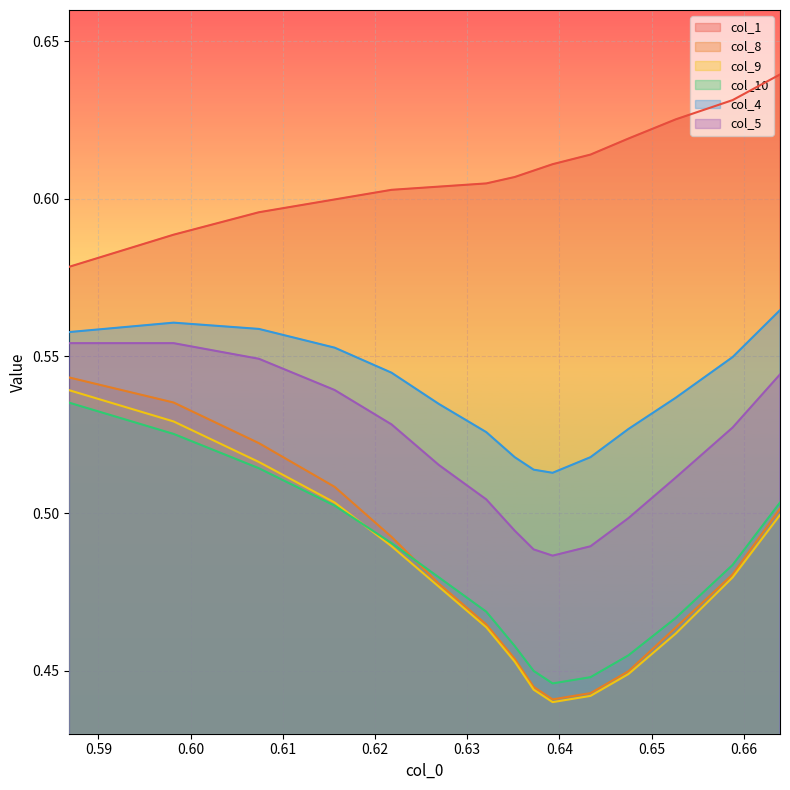

True or false: col_5 and col_4 intersect in this chart.

False